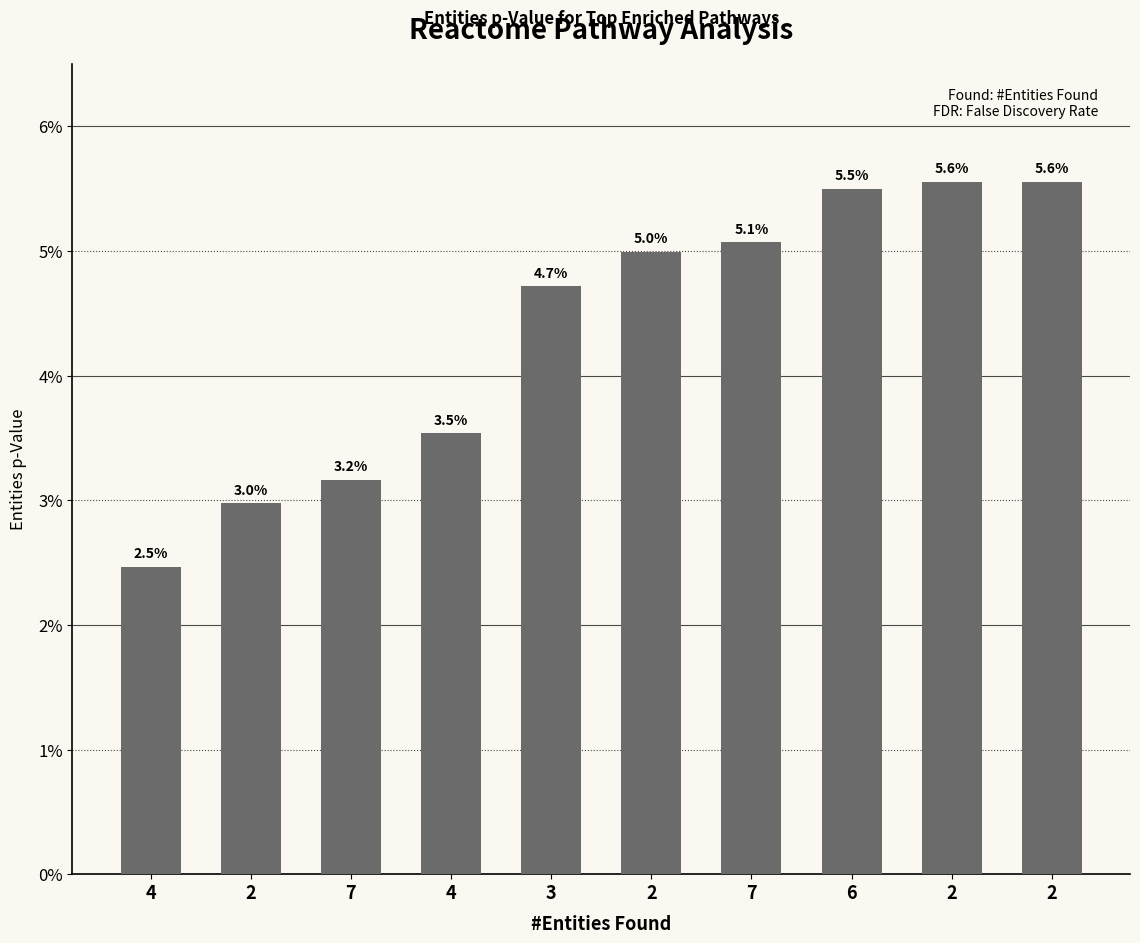

Does the chart contain any negative values?

No